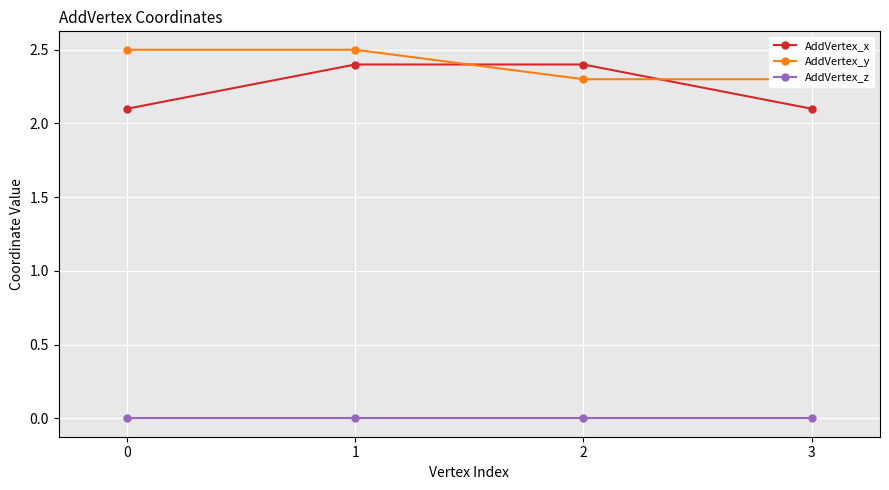

Between 2 and 3, which is larger?

2